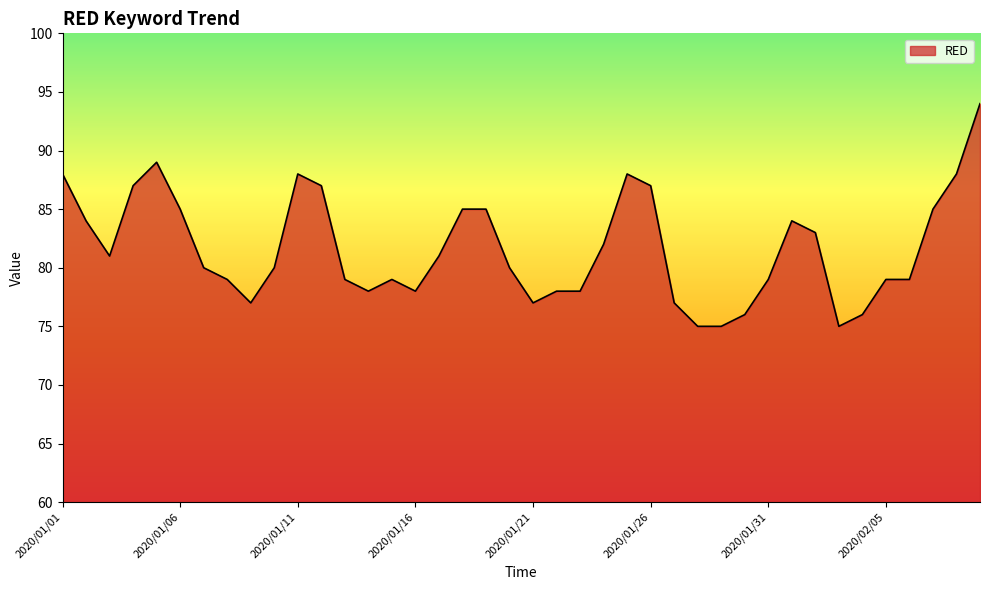

What is the maximum value shown in the chart?

94